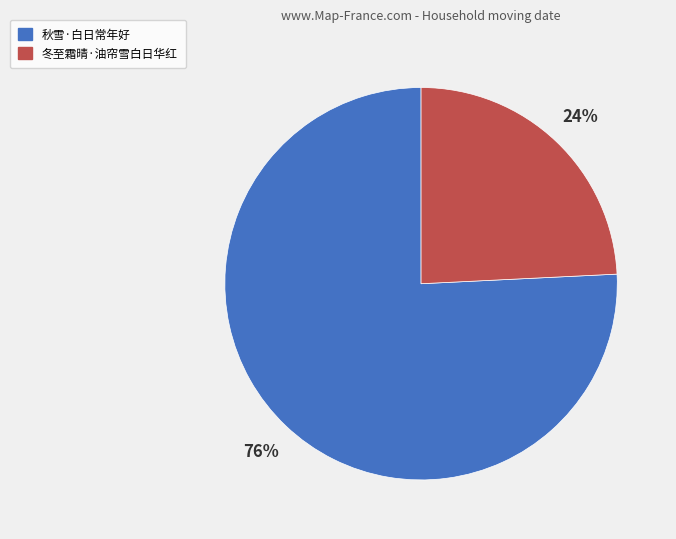

What is the smallest slice in the pie chart?

冬至霜晴·油帘雪白日华红